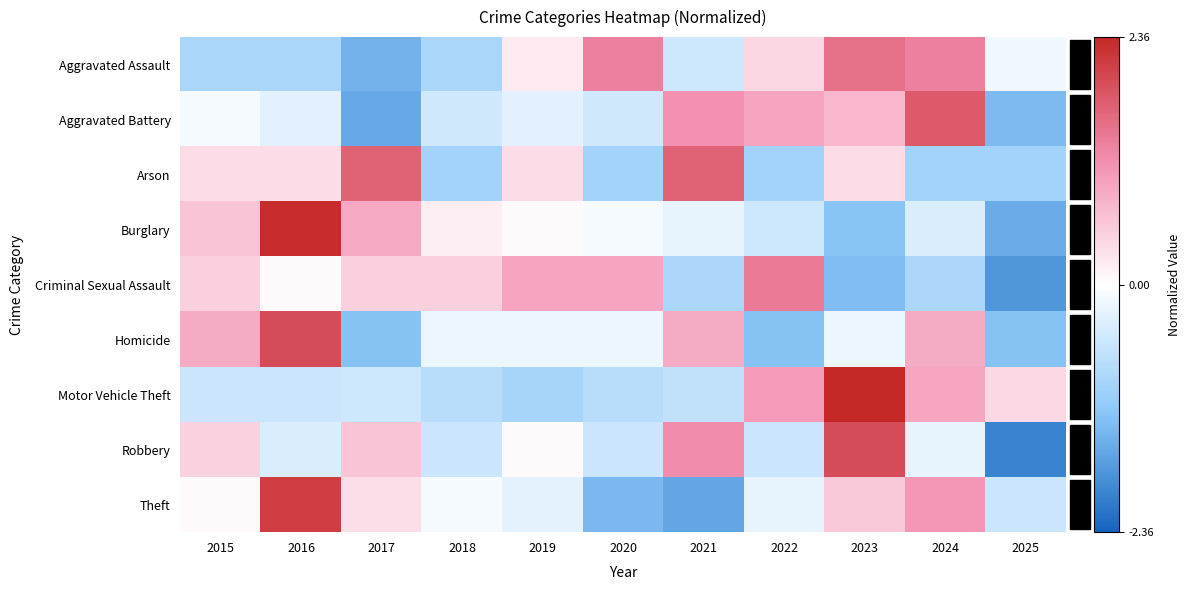

What is the difference between the highest and lowest values at 2020?

2.7